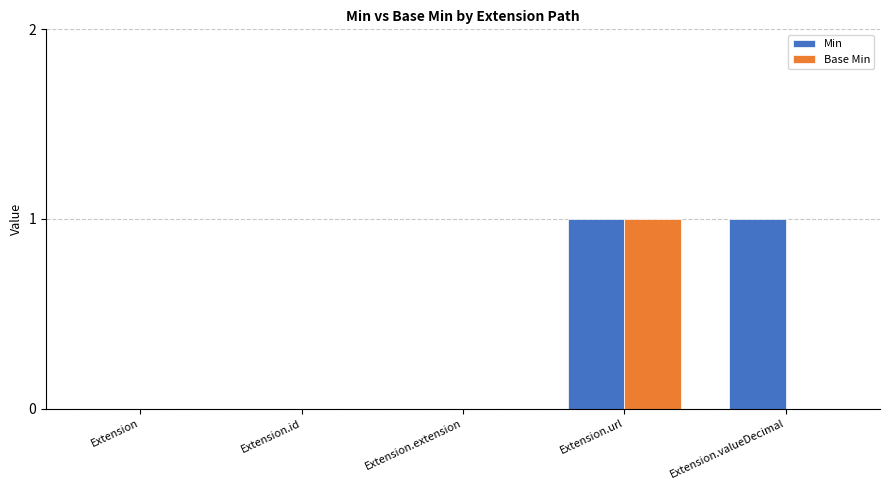

The value of Base Min at Extension.valueDecimal is 0. True or false?

True